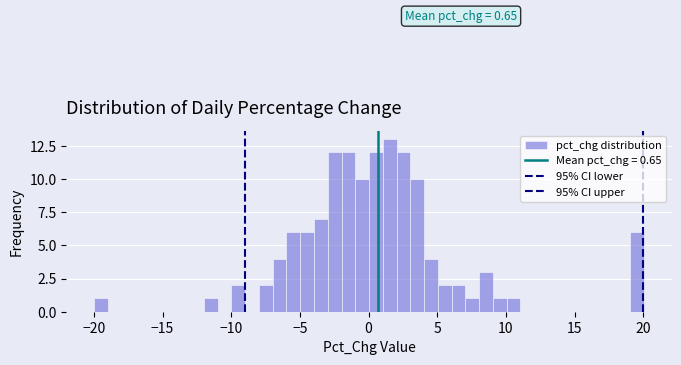

Read against the x-axis, roughly where is the centre of the tallest bar?

1.5